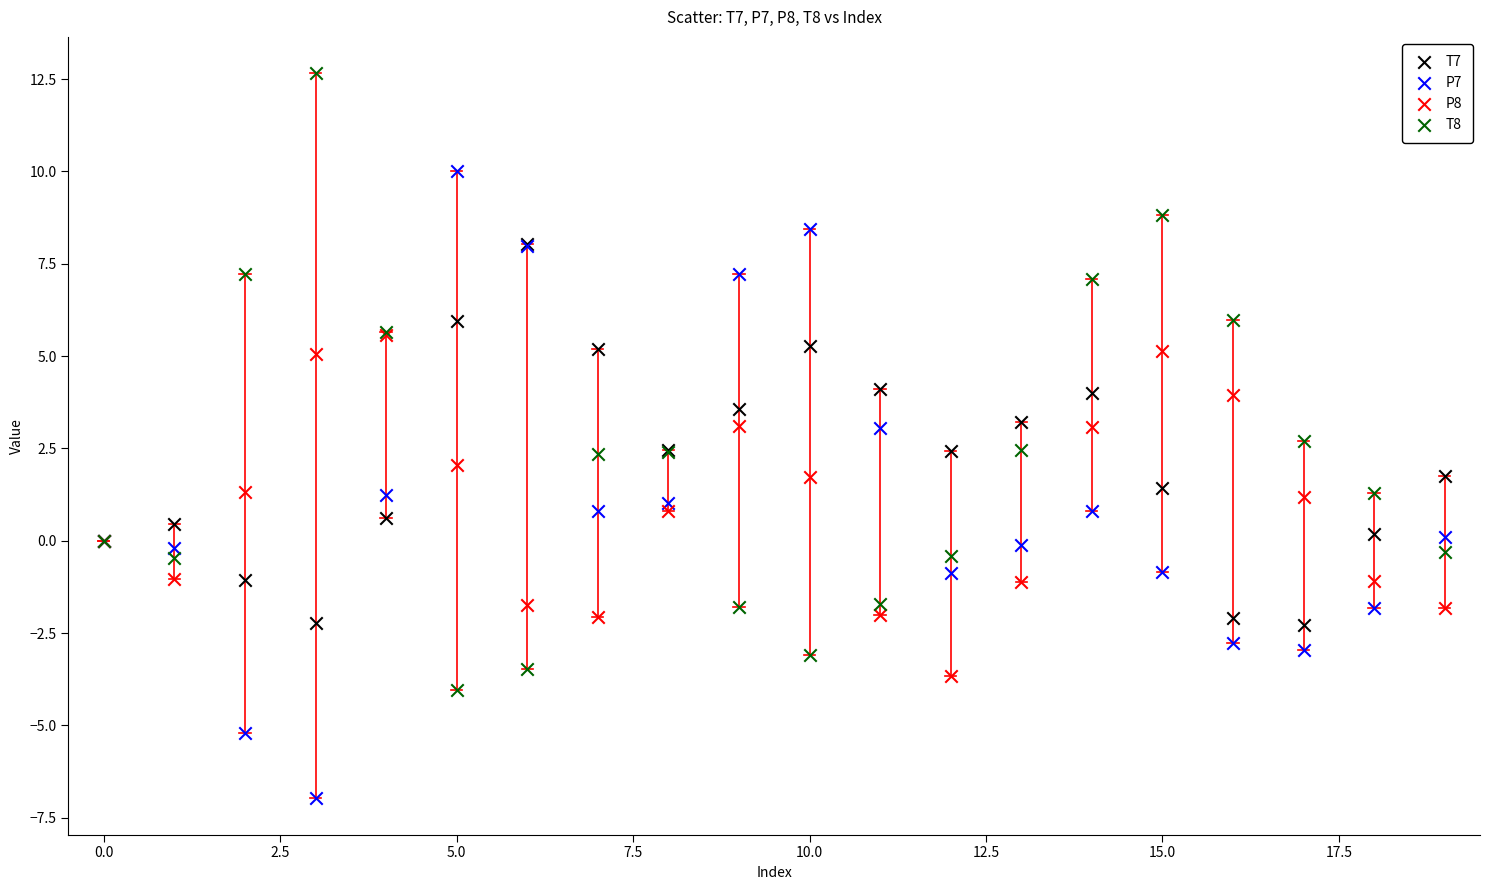

Which series contains the highest Y value?

T8